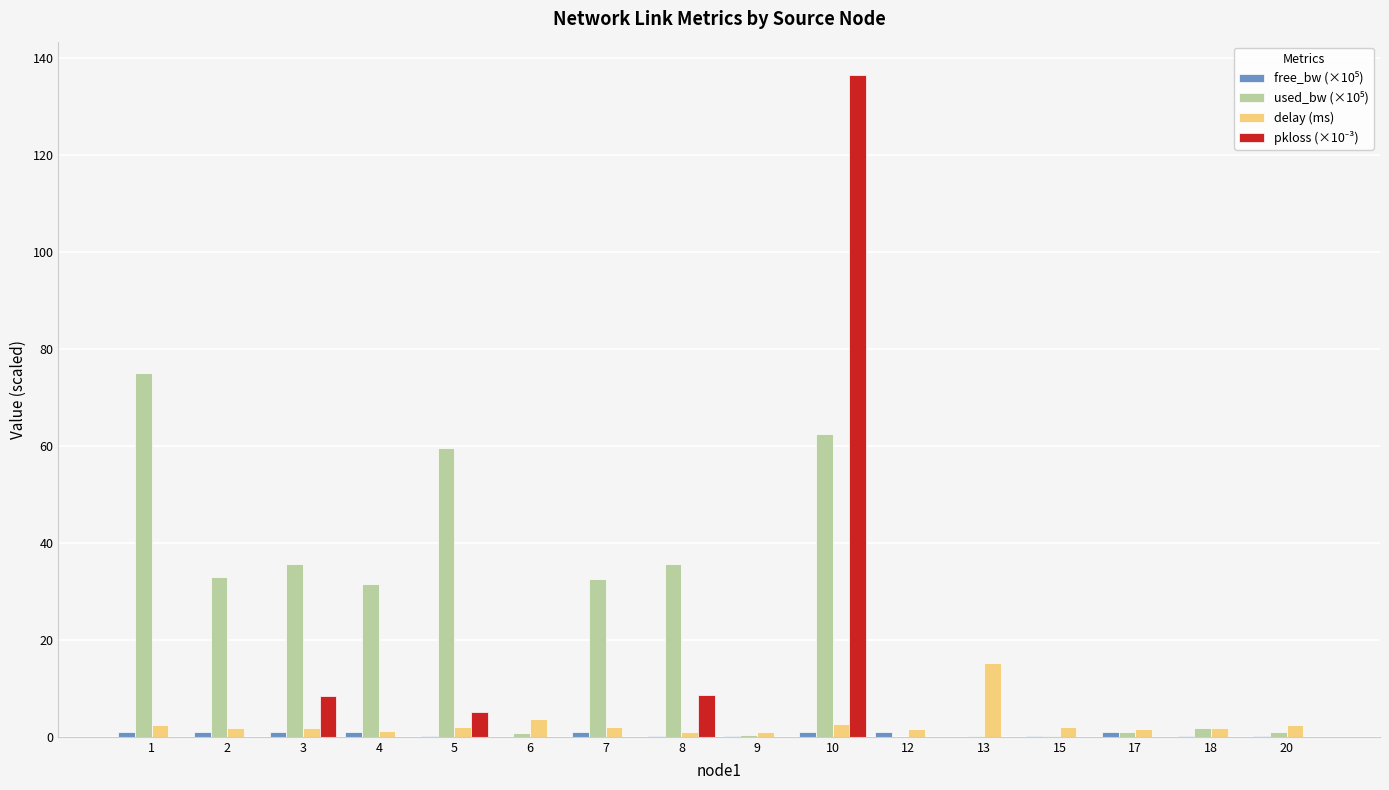

Which category has the highest value across all series?

10